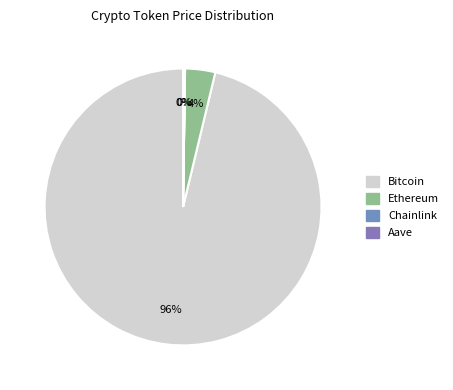

To the nearest percent, what portion does Ethereum represent?

4%